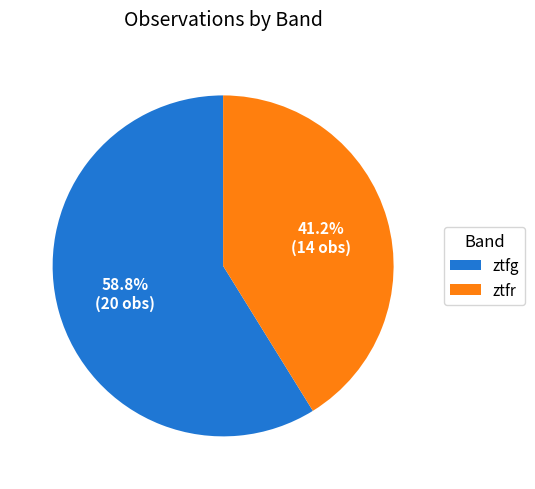

Rank the categories by value from lowest to highest.

ztfr, ztfg